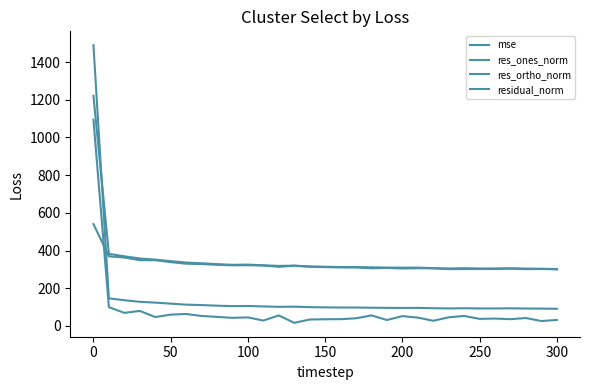

True or false: residual_norm has more than 2 interior local peaks.

True